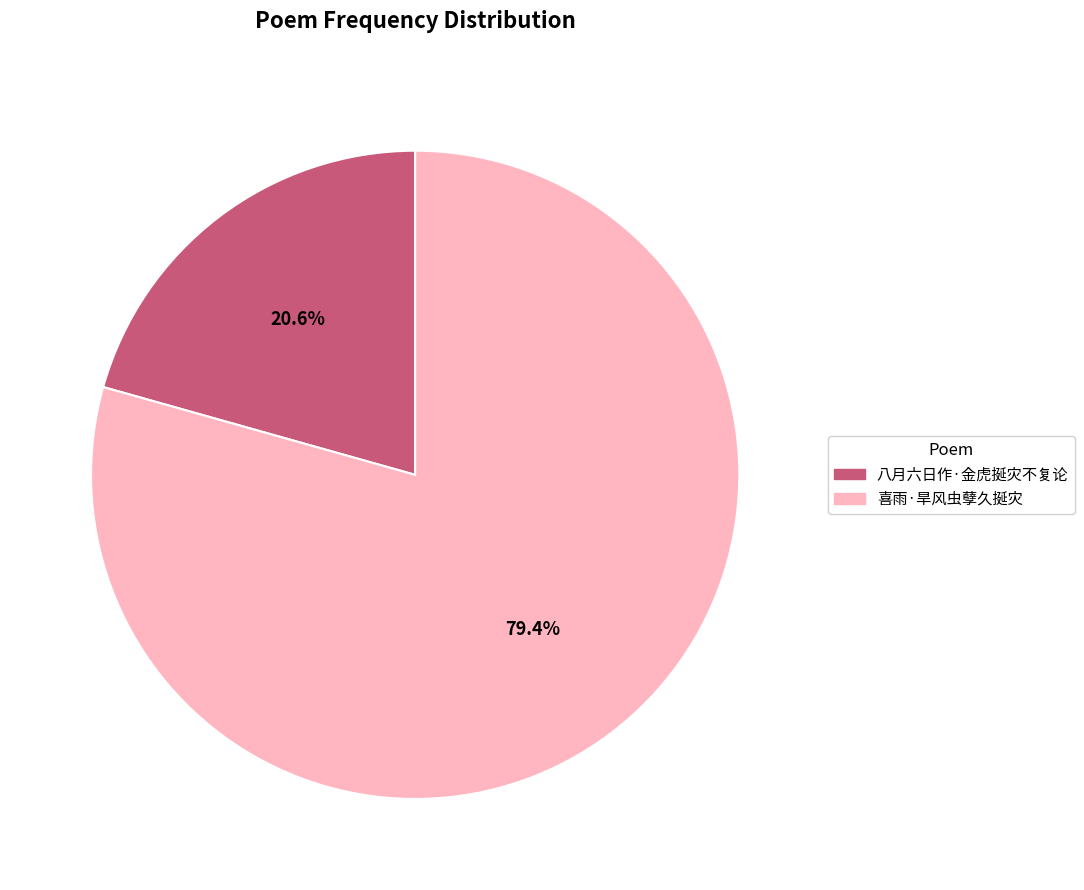

What percentage do 八月六日作·金虎挻灾不复论 and 喜雨·旱风虫孽久挻灾 together represent?

100.0%